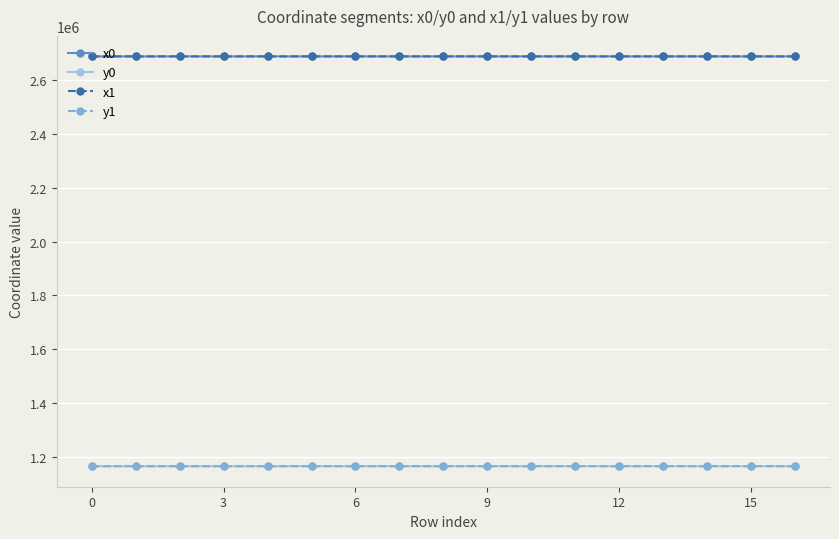

At how many categories does at least one series exceed 2631521?

17